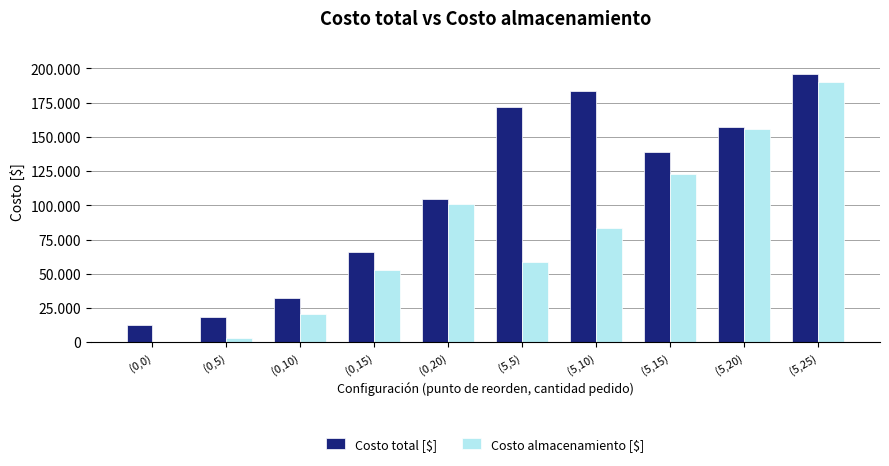

Which has a higher value, (0,20) or (5,20)?

(5,20)